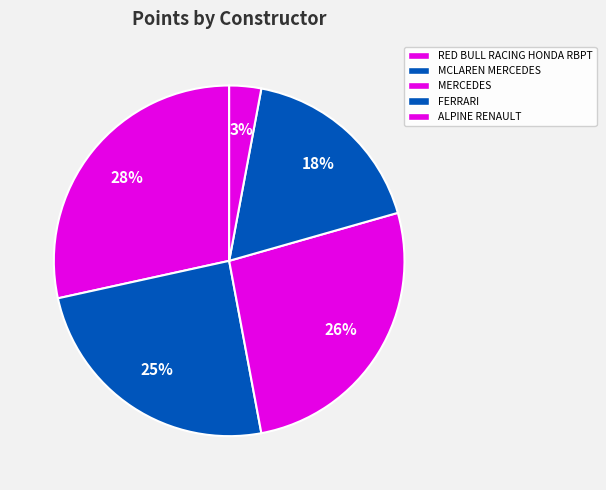

The MCLAREN MERCEDES slice represents 25% of the pie. True or false?

True